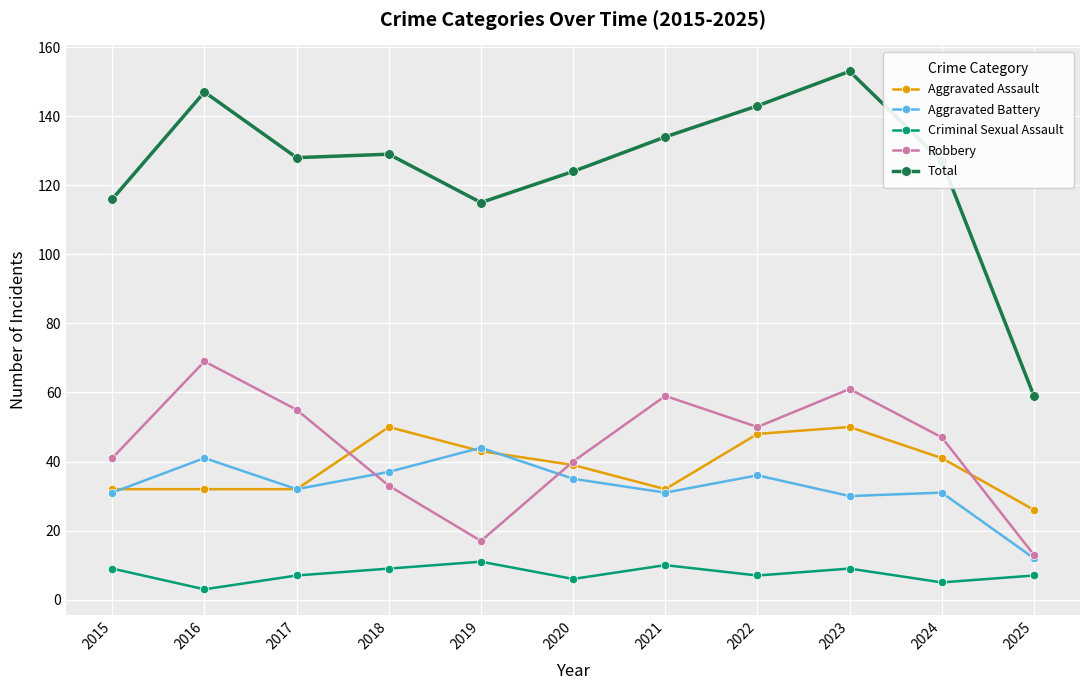

What are all the series names shown in the legend?

Aggravated Assault, Aggravated Battery, Criminal Sexual Assault, Robbery, Total